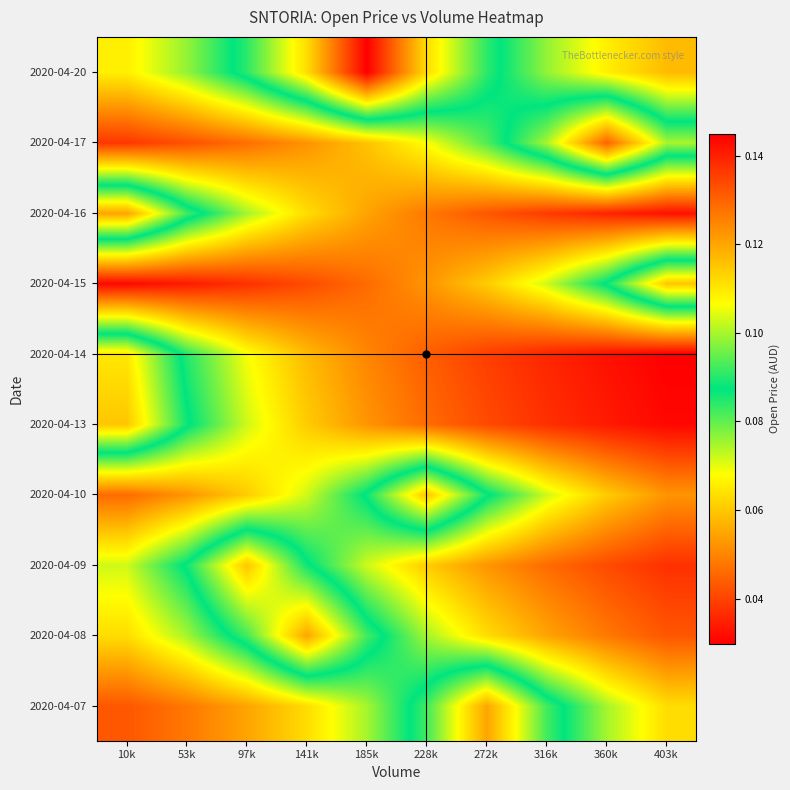

Rank the series by their maximum value, from highest to lowest.

2020-04-20, 2020-04-17, 2020-04-07, 2020-04-08, 2020-04-16, 2020-04-09, 2020-04-10, 2020-04-13, 2020-04-15, 2020-04-14